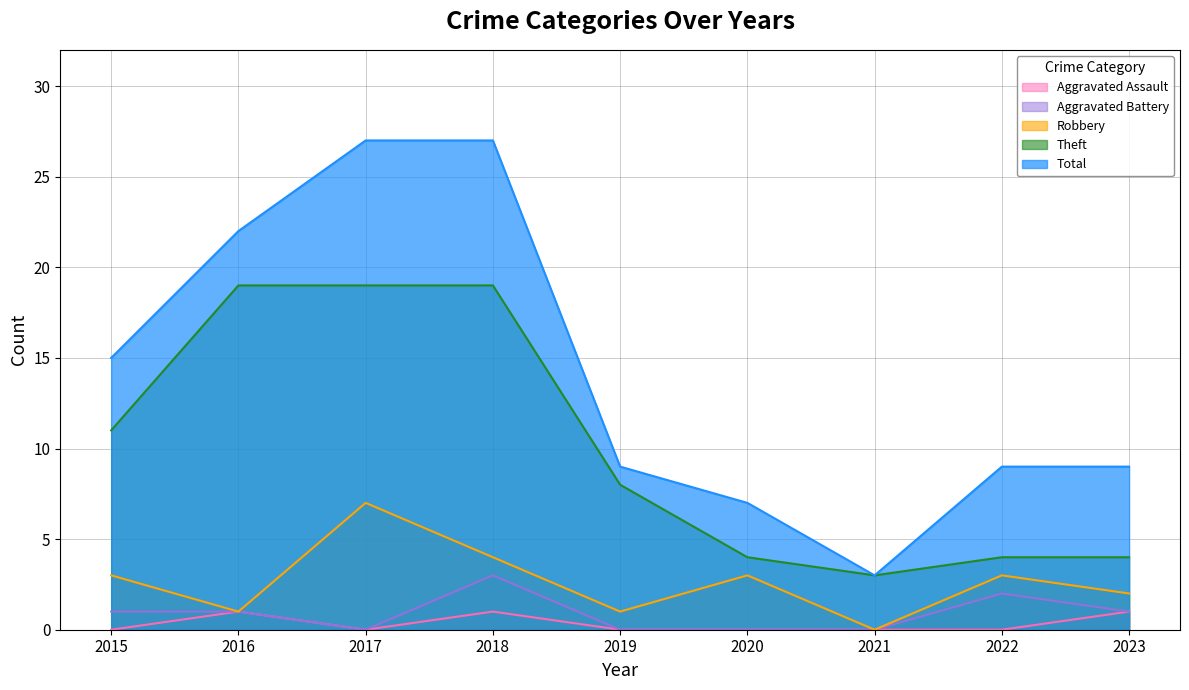

What is the sum of all Aggravated Battery values?

8